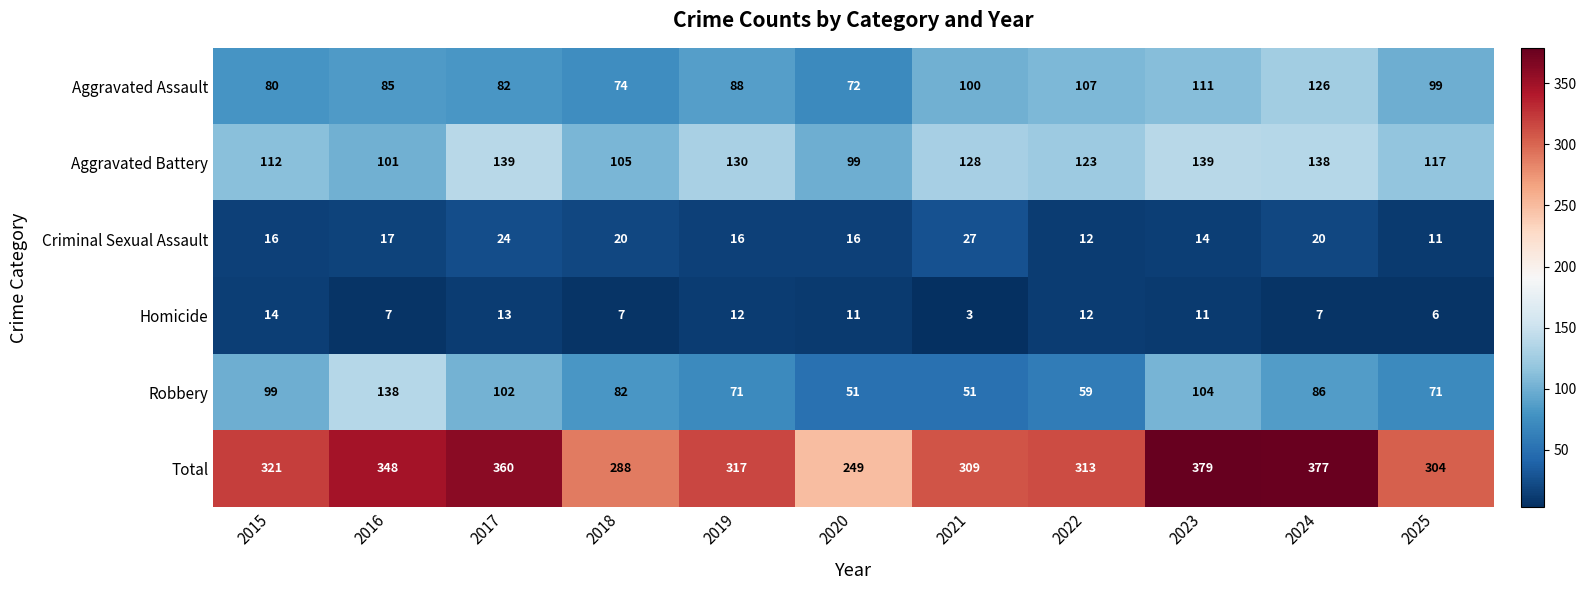

True or false: Robbery has a value of 138 at 2016.

True